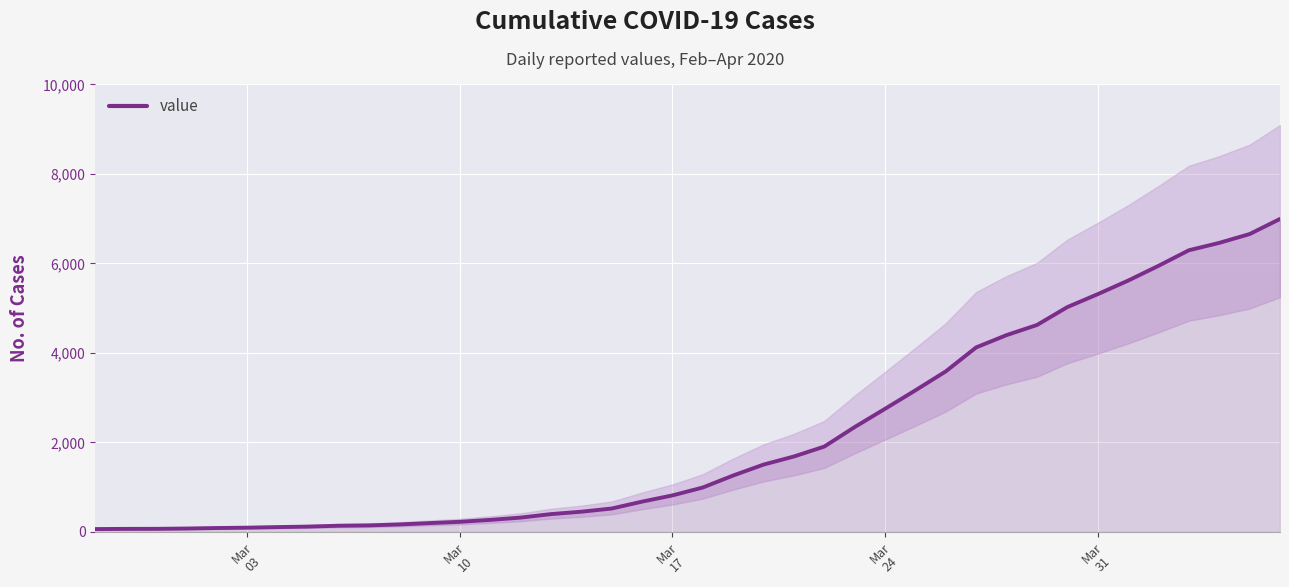

What is the highest value of the value series?

6995